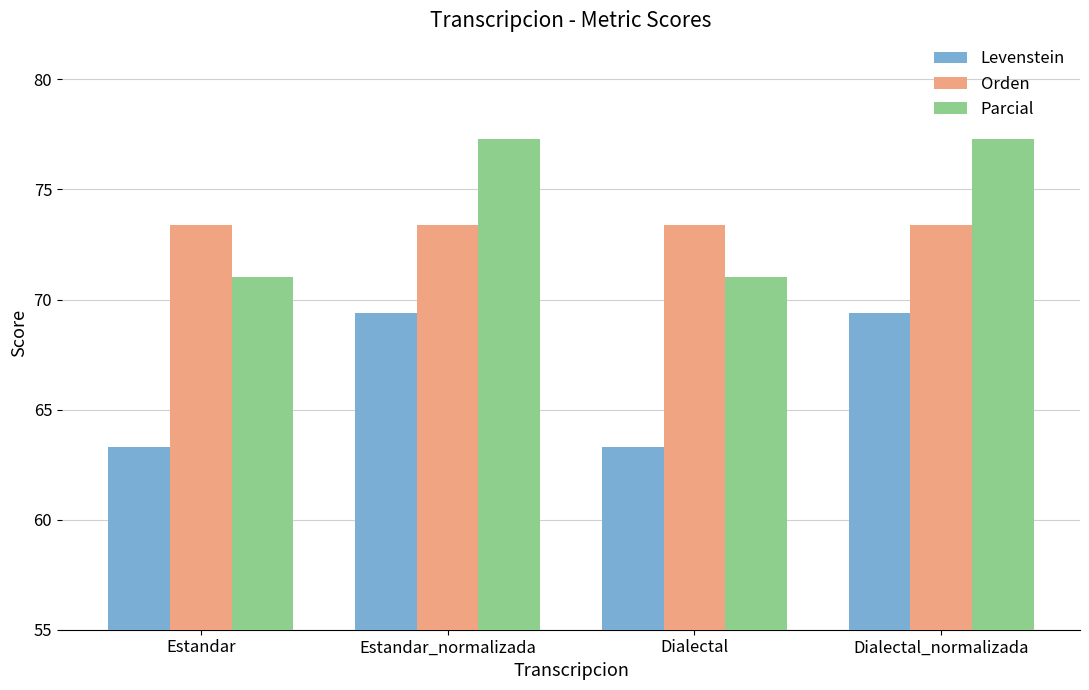

What is the average value of the Parcial series?

74.2